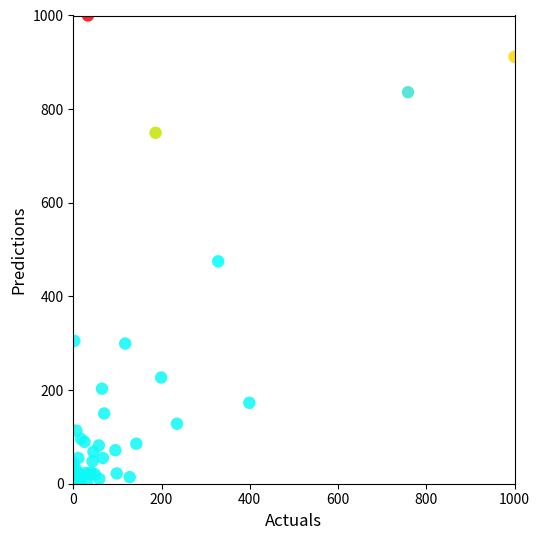

What Y value in the scatter plot is closest to 500?

475.0